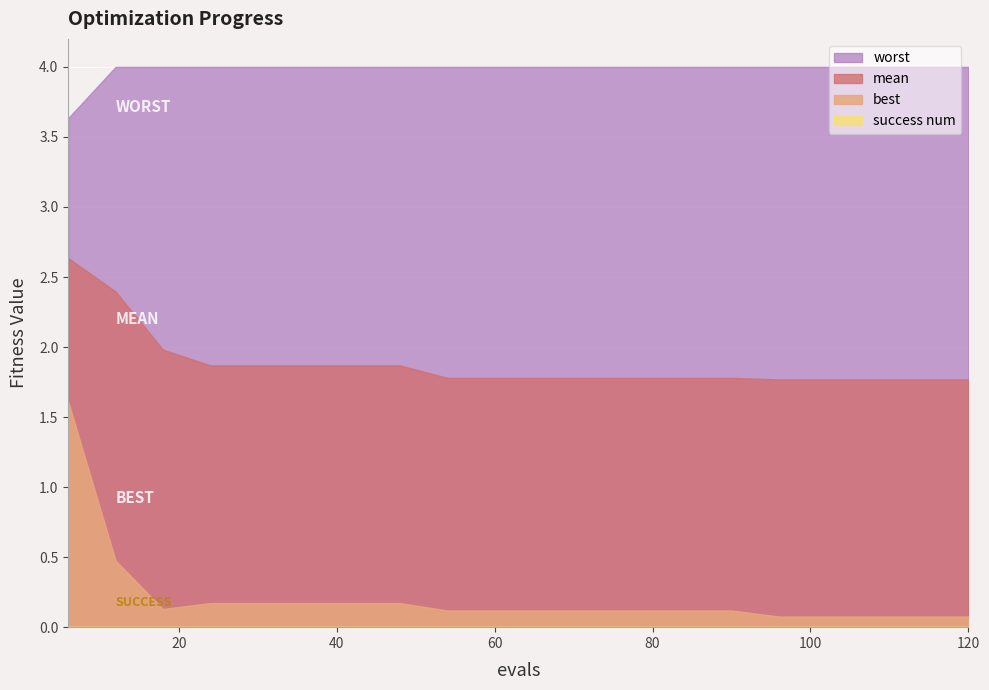

Rank the series at 42 from lowest to highest value.

success num, best, mean, worst